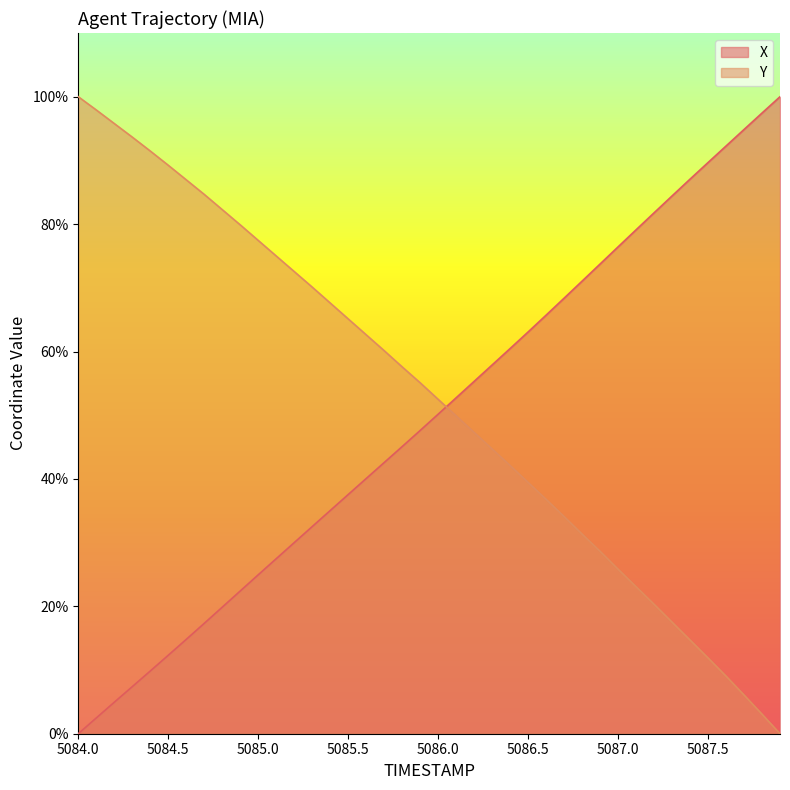

Where does the Y series first go above 55?

5084.0